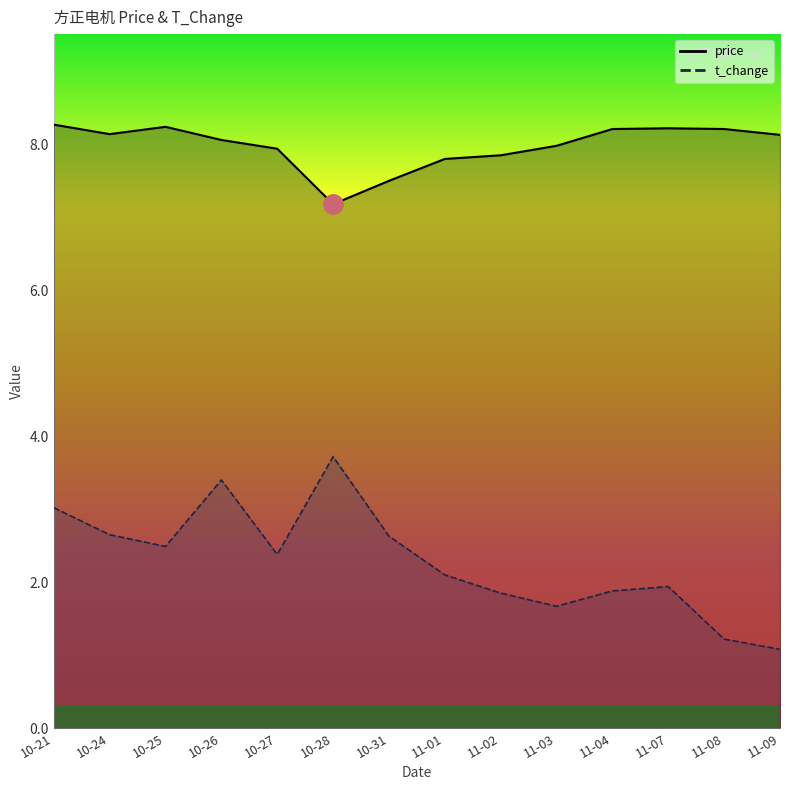

List the series in order of their peak value, lowest first.

t_change, price